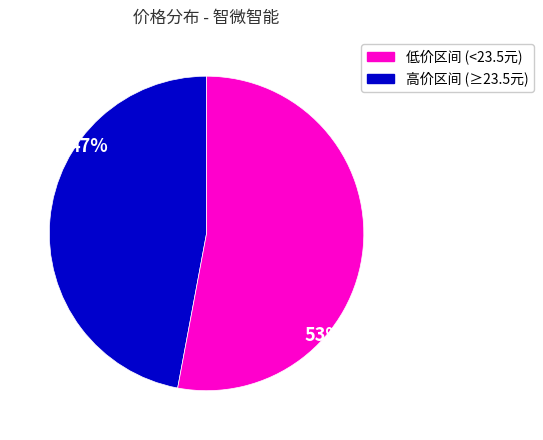

Is there any slice that represents more than half of the pie?

Yes